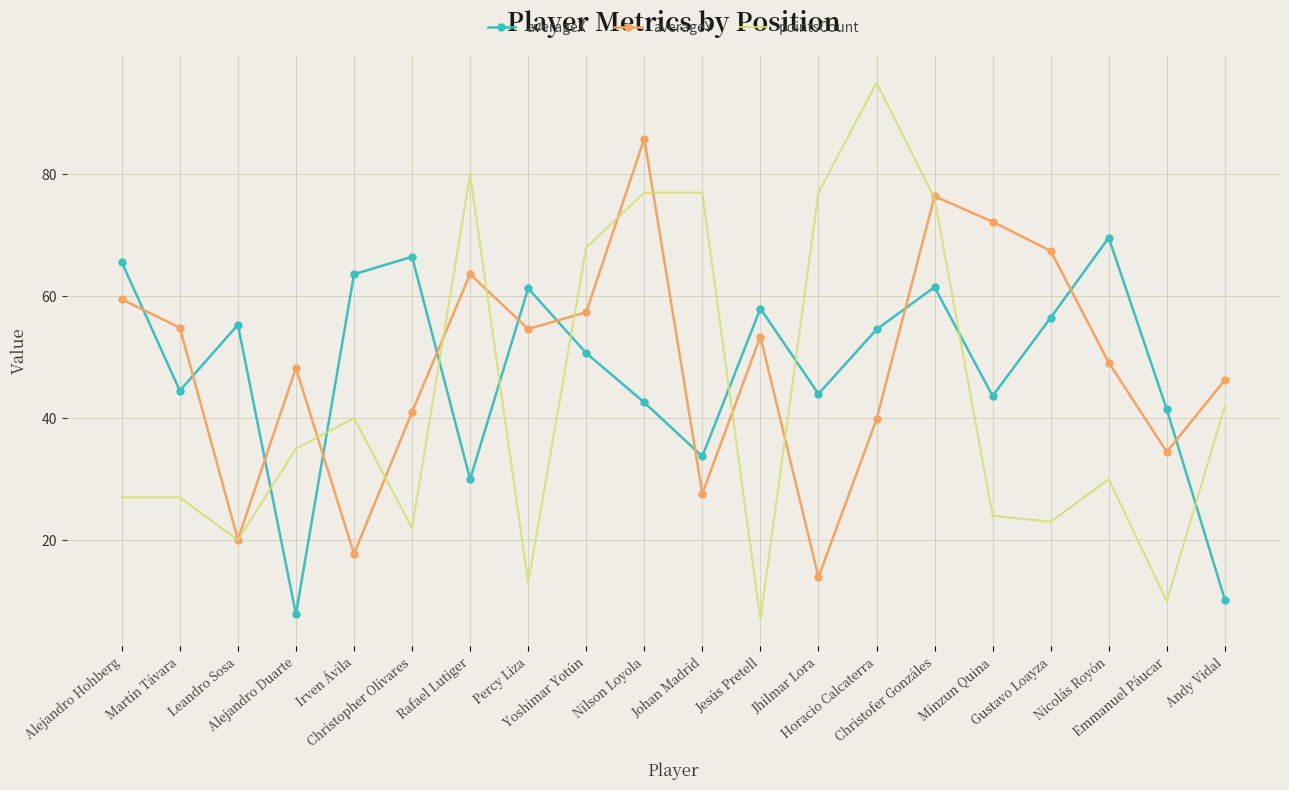

Which series has the widest spread of values?

pointsCount